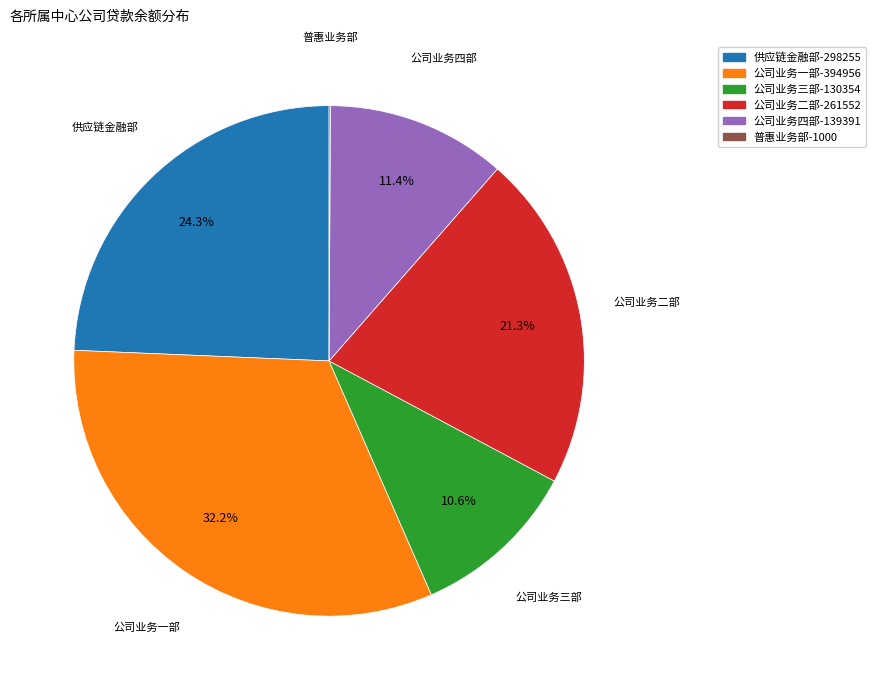

Which category has the biggest portion of the pie?

公司业务一部